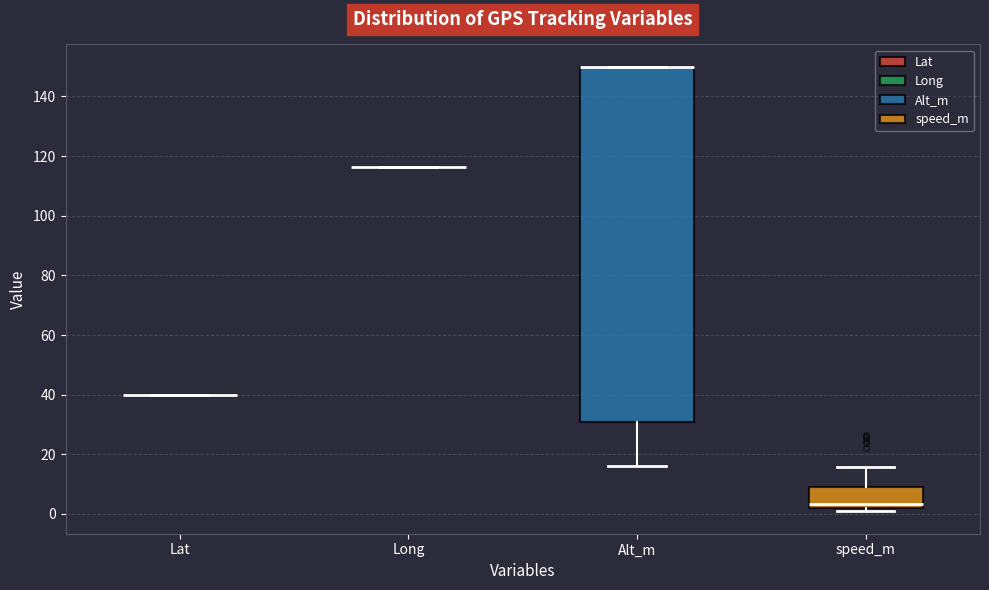

Which box is the tallest, from its lower edge to its upper edge?

Alt_m